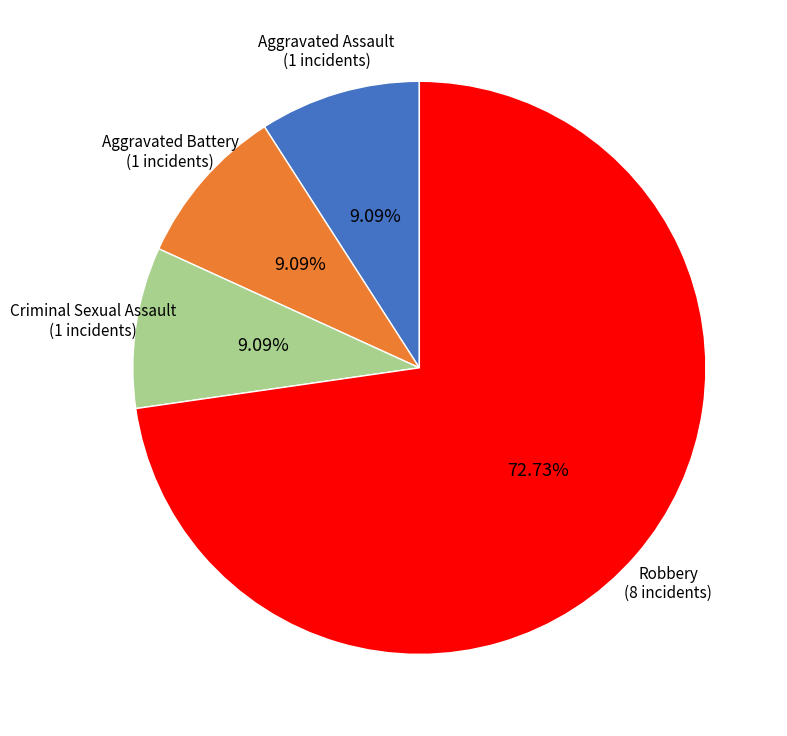

Is there any slice that represents more than half of the pie?

Yes